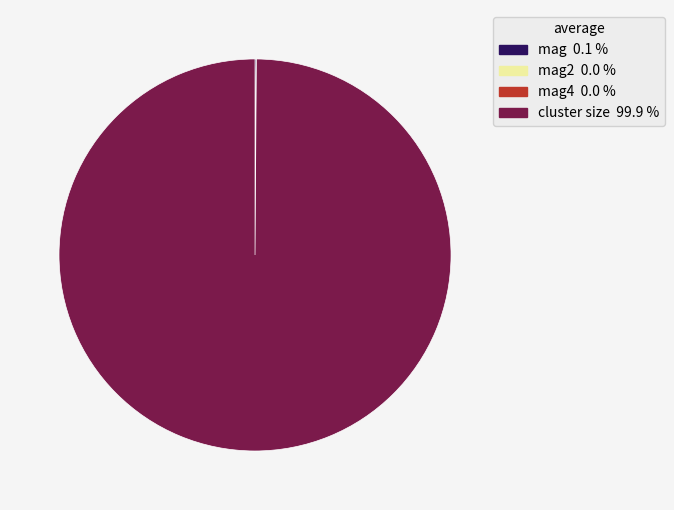

Is there any slice that represents more than half of the pie?

Yes